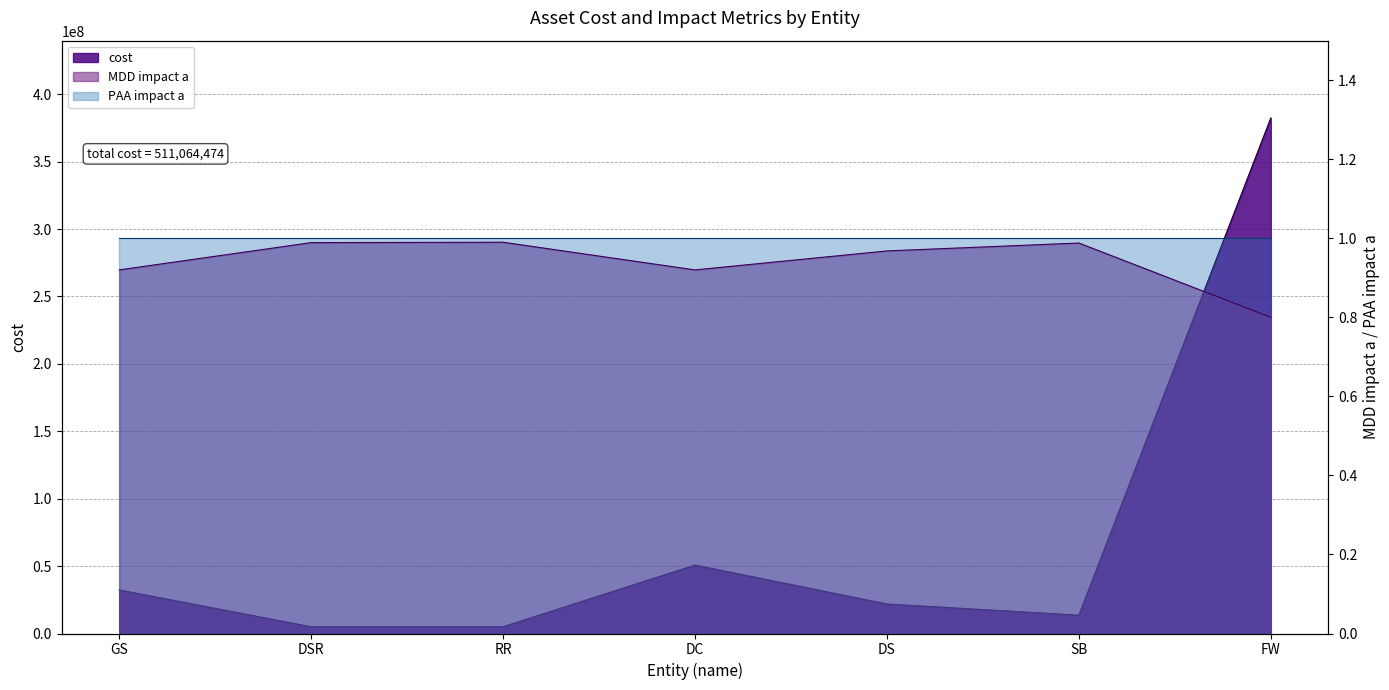

How many values in the cost series exceed 21895243?

4